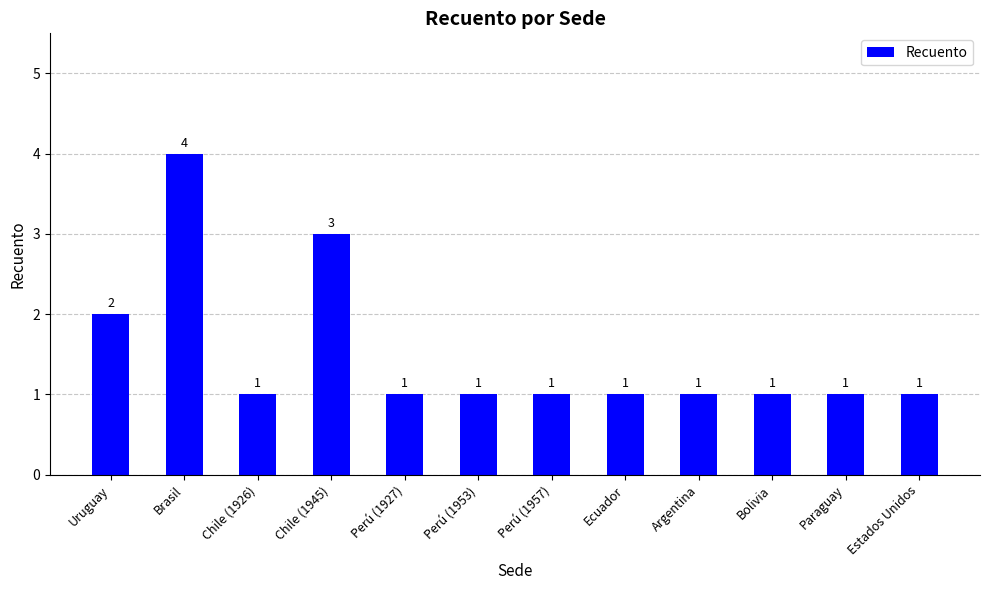

Which has a higher value, Chile (1945) or Bolivia?

Chile (1945)